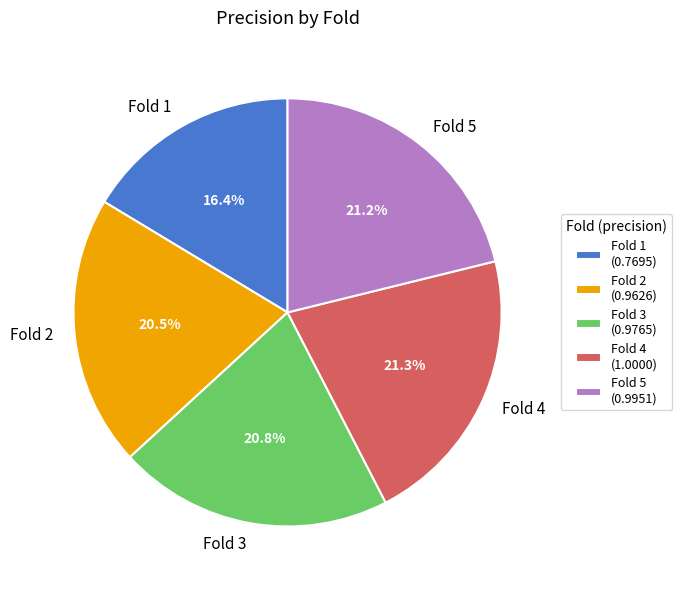

Count the number of slices in the pie.

5